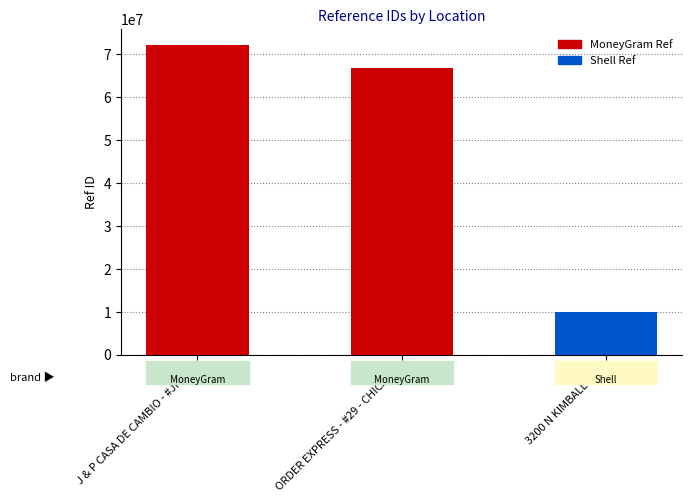

True or false: the data shows 28125109 at ORDER EXPRESS - #29 - CHICAGO.

False